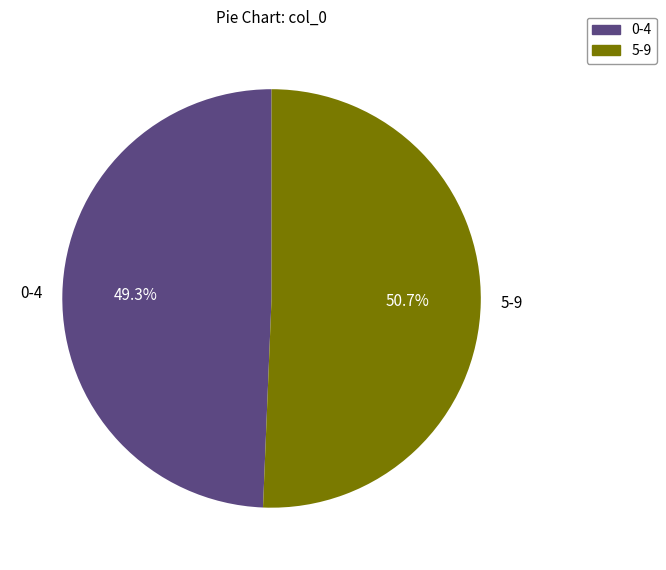

How many slices are in this pie chart?

2